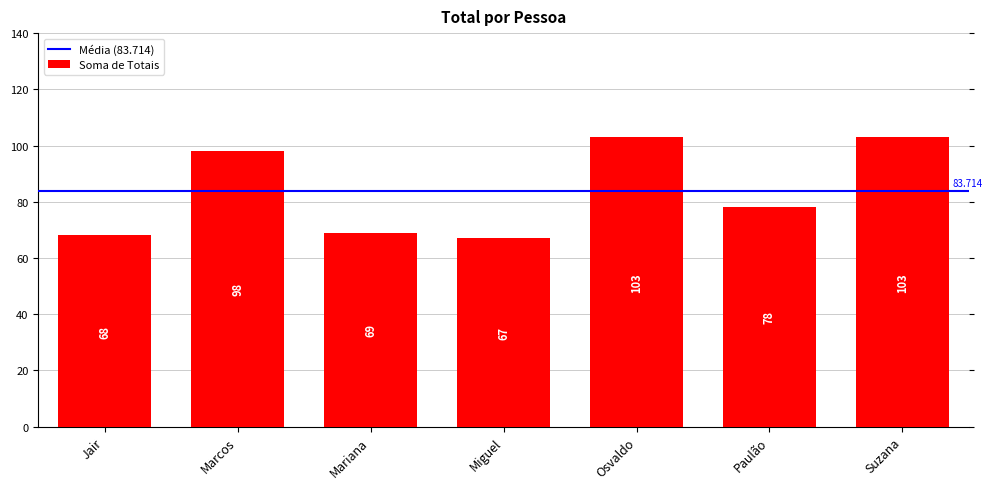

At which category does the chart reach its minimum across all series?

Miguel